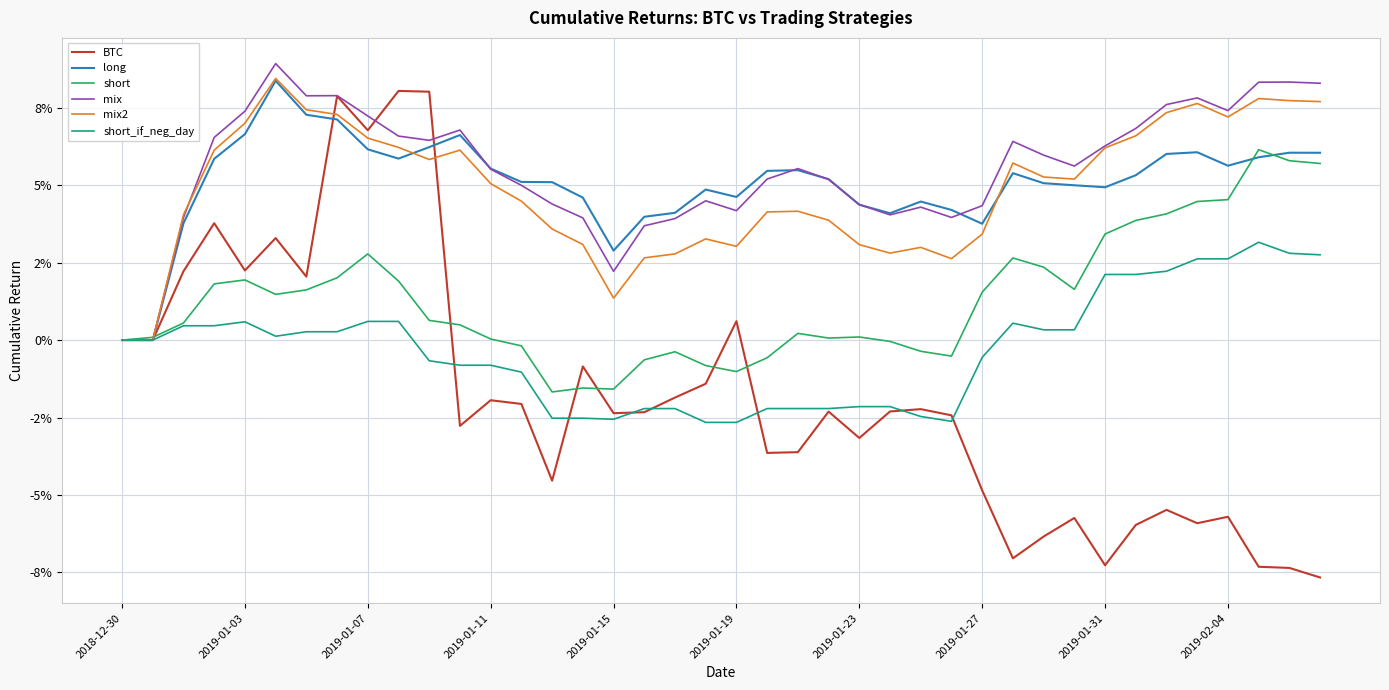

True or false: mix and short intersect in this chart.

True